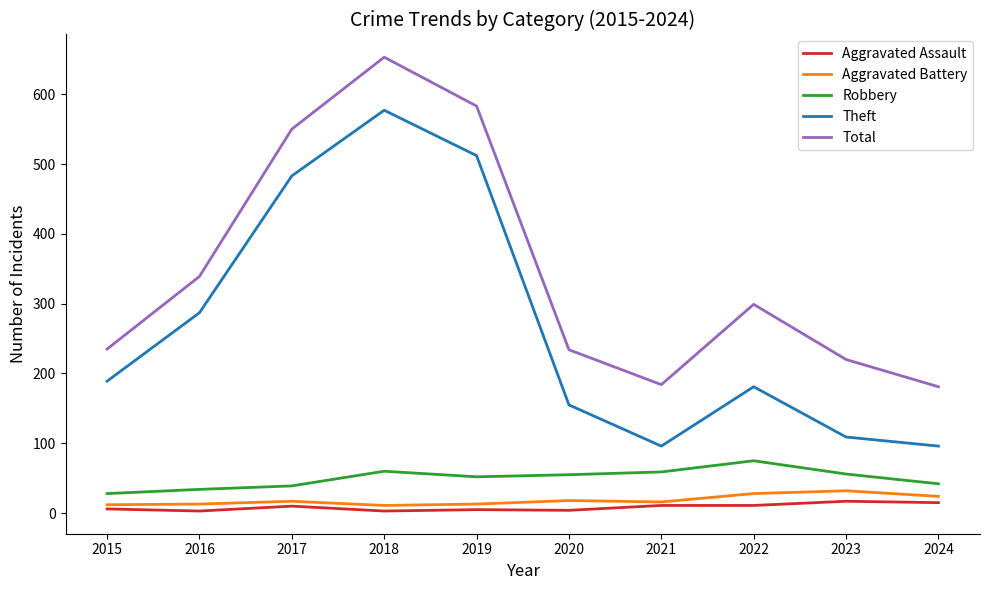

Which series has the largest total across all categories?

Total